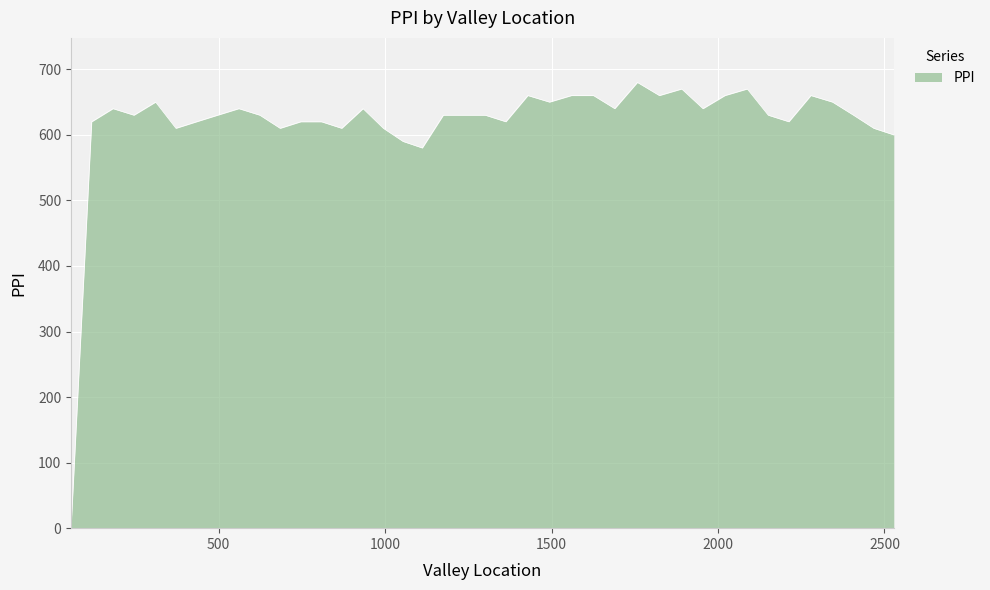

What is the difference between the maximum and minimum values?

680